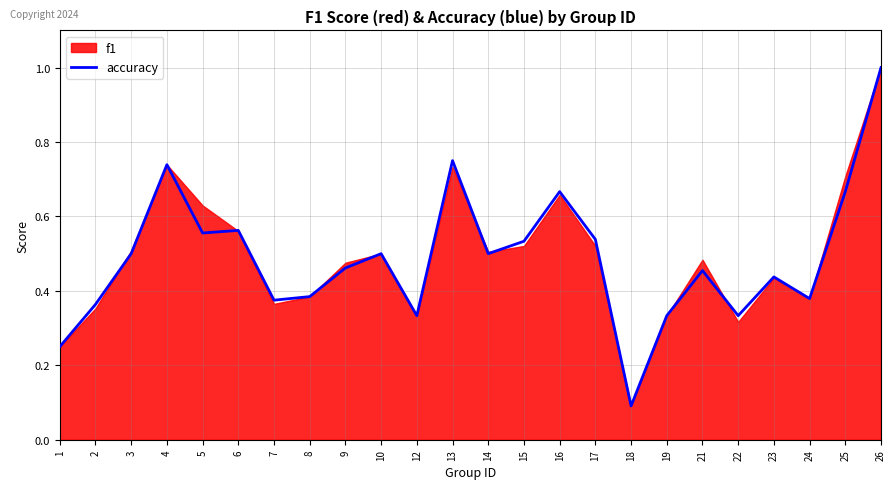

Where is the data nearest to the value 0?

18